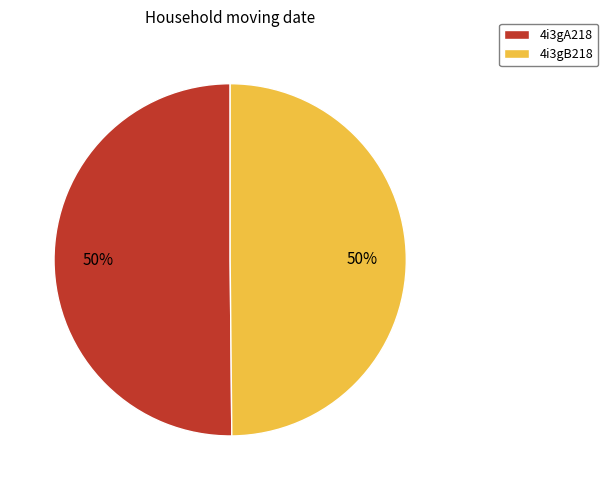

Count the number of slices in the pie.

2